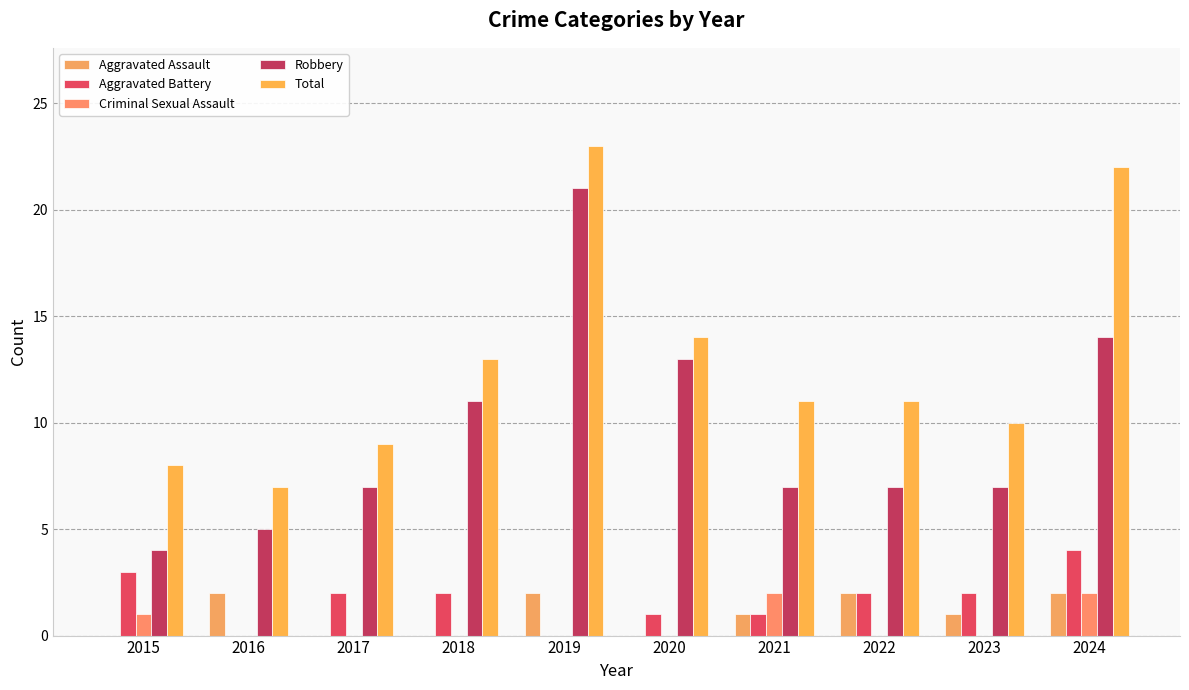

Count the number of data series in this chart.

5